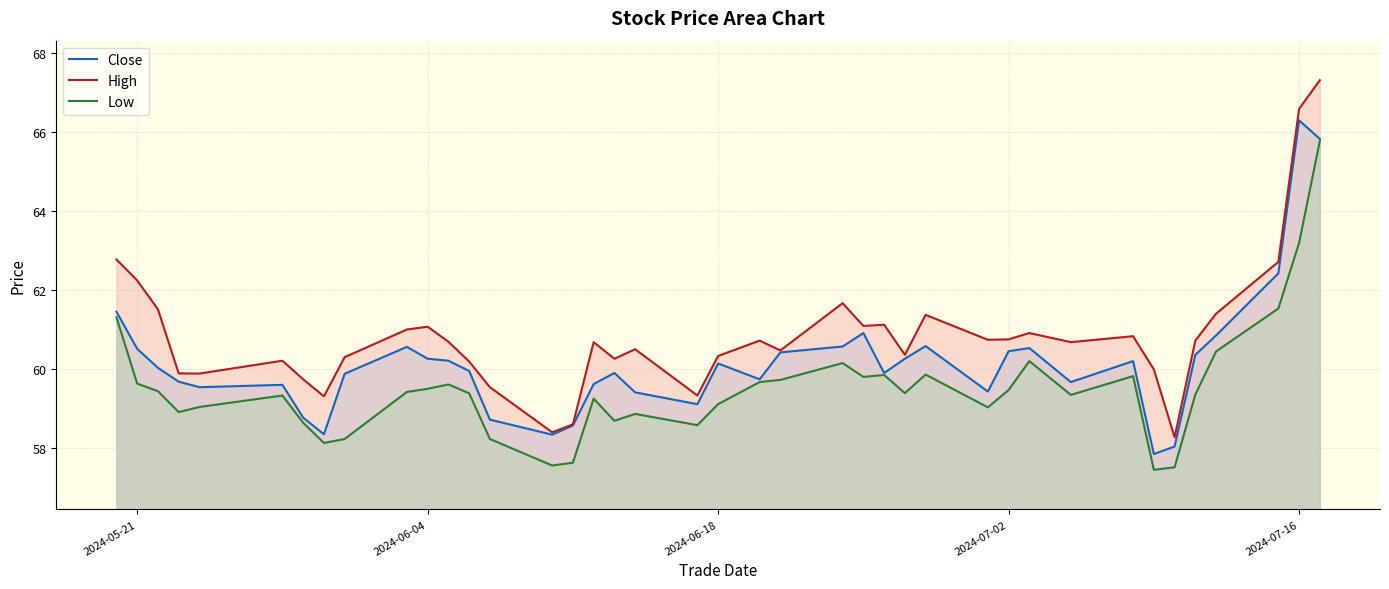

Rank the series by their maximum value, from lowest to highest.

Low, Close, High